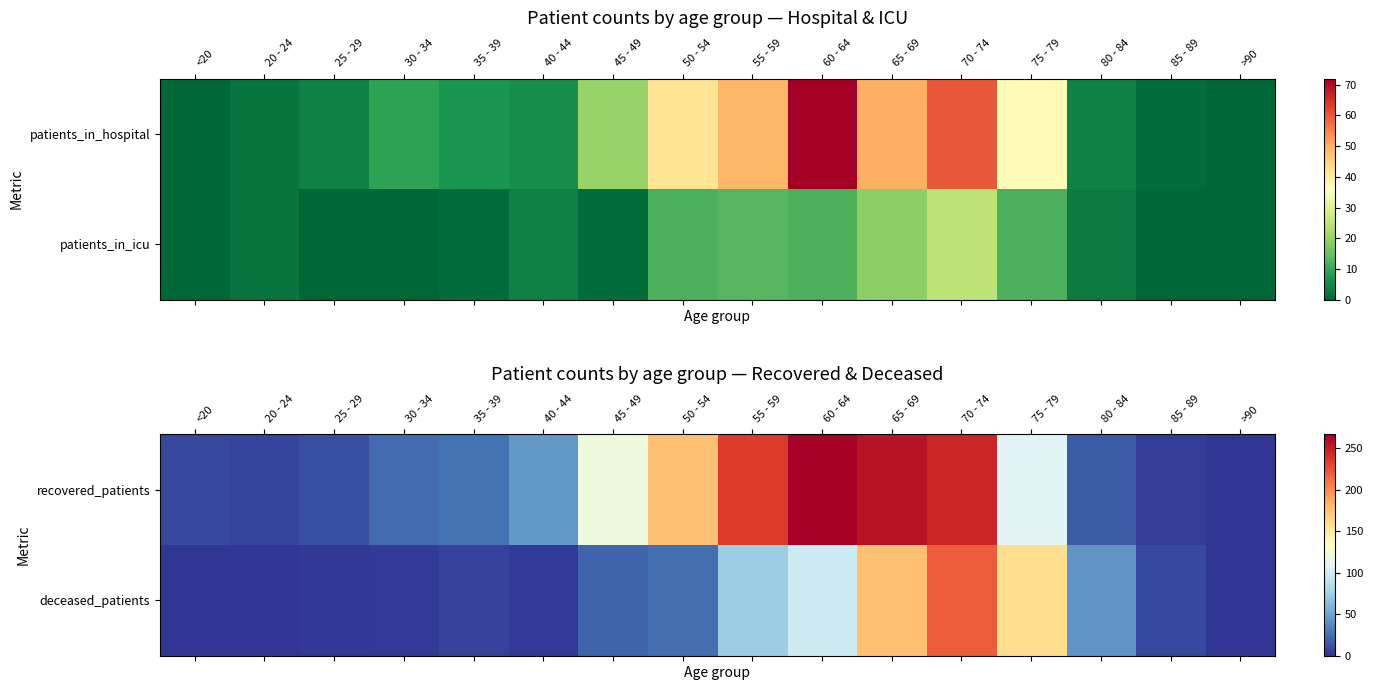

True or false: deceased_patients has a value of 177 at 65 - 69.

True